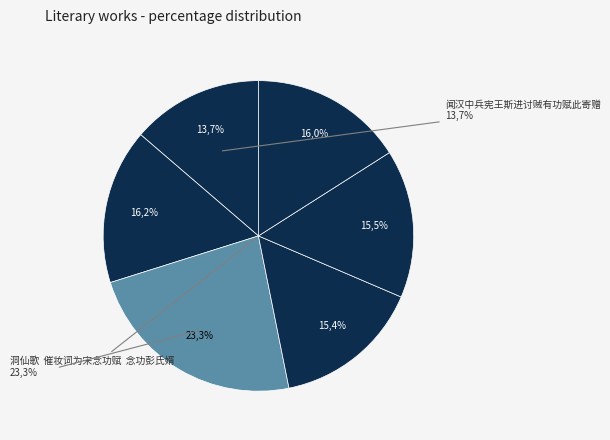

Is there a majority slice in this chart?

No